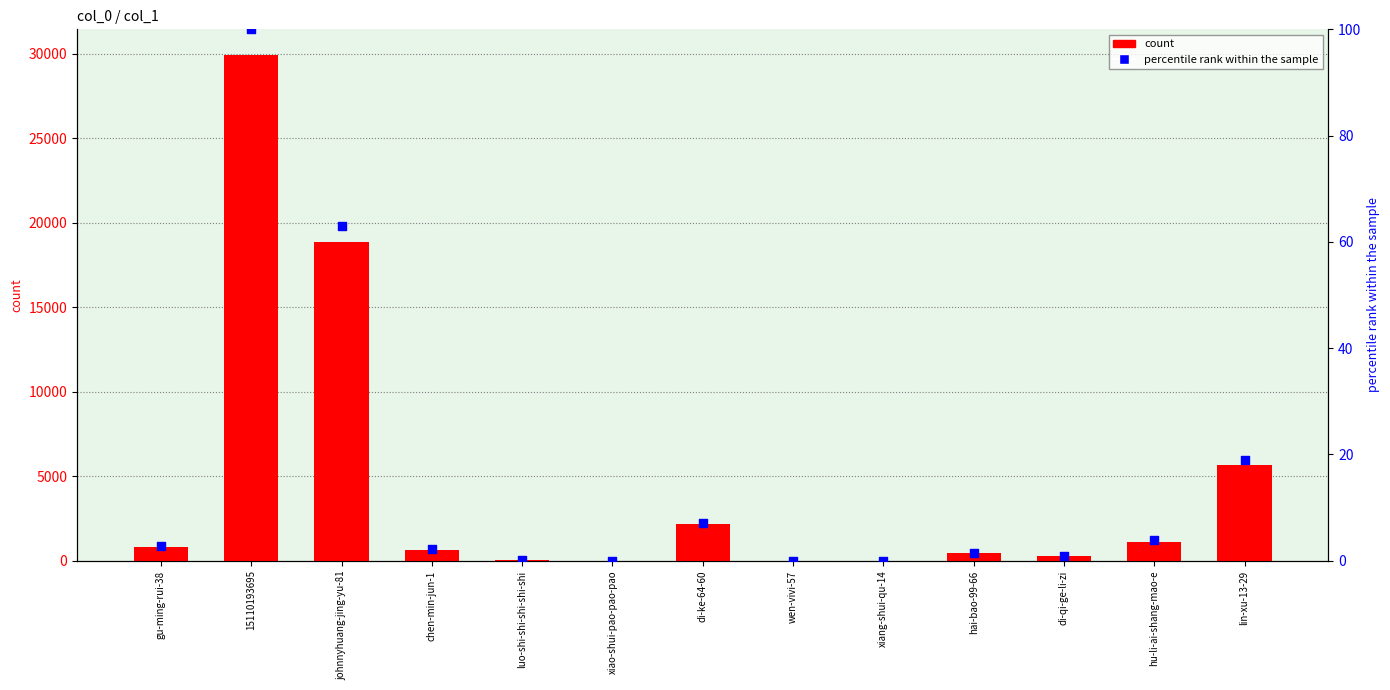

At how many categories does at least one series exceed 3208?

3